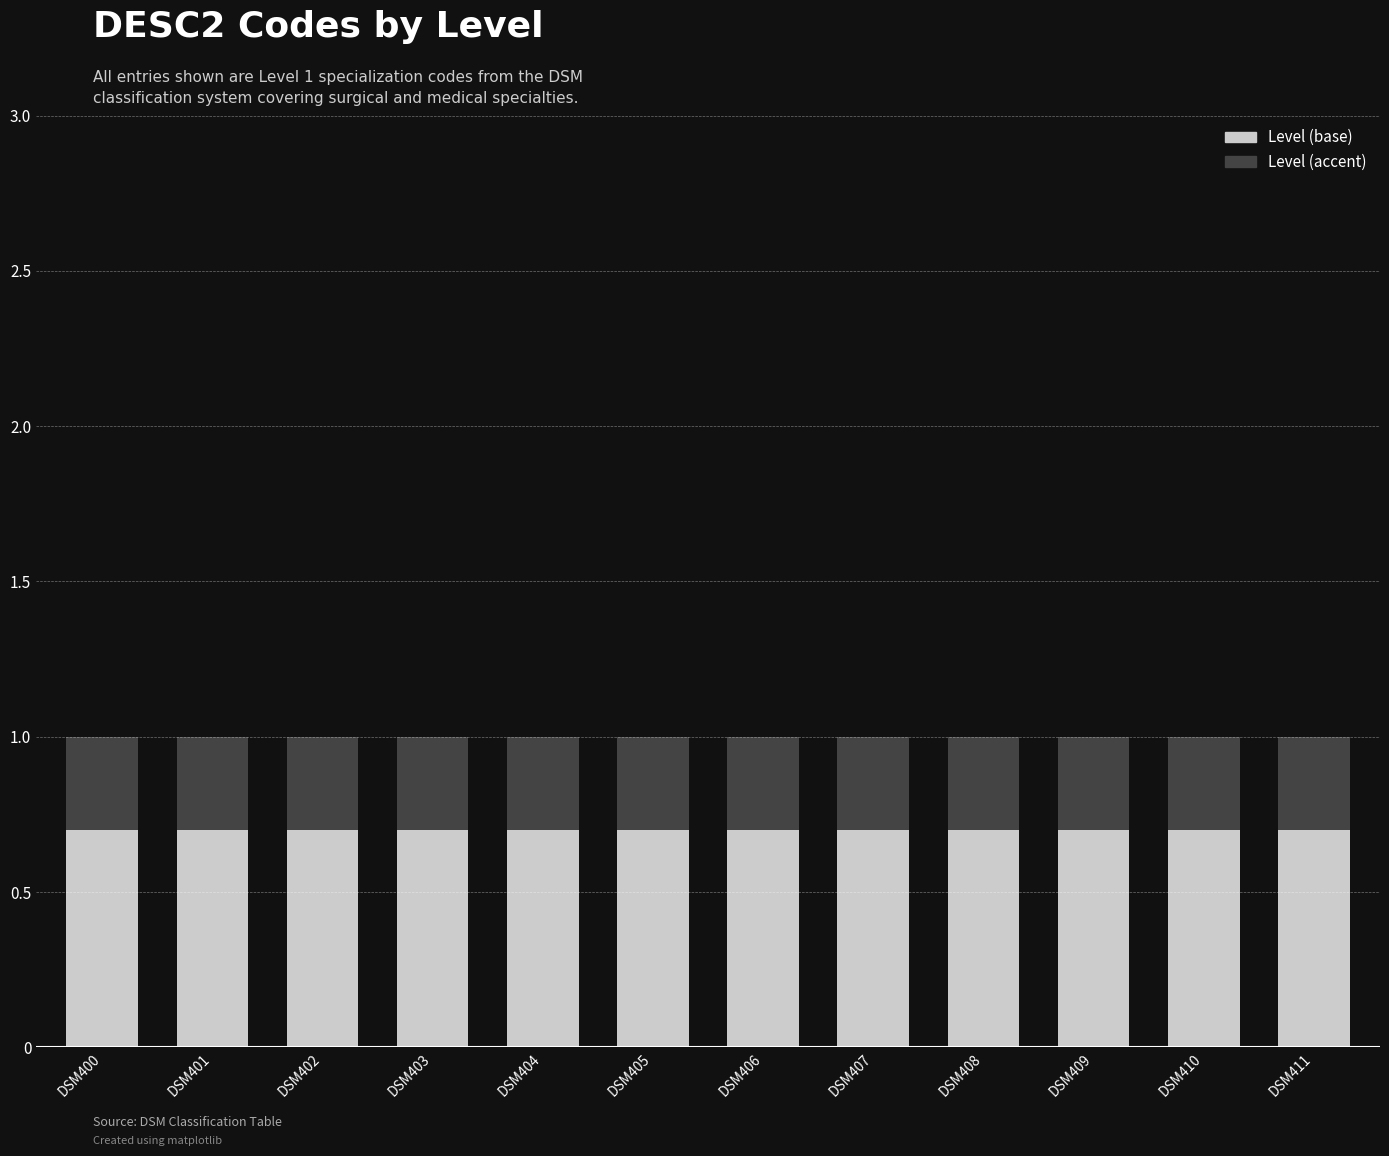

What is the total value across all series at DSM403?

1.0